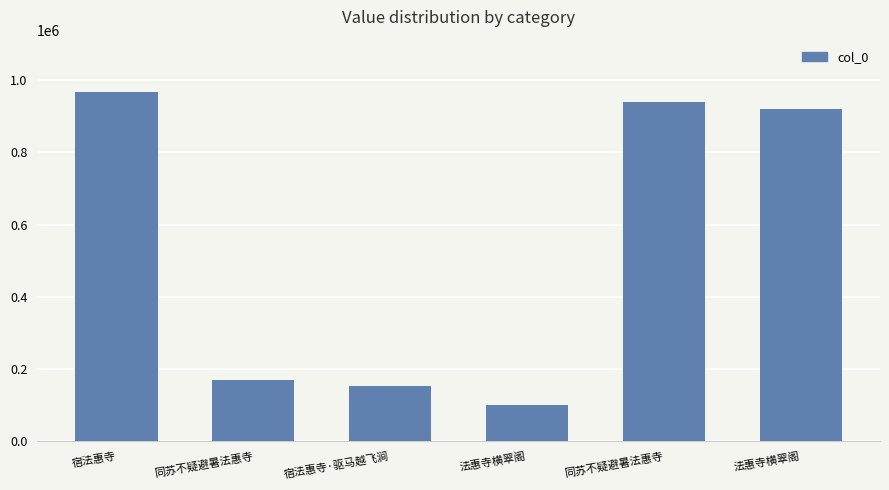

How many data points are less than 920512?

3